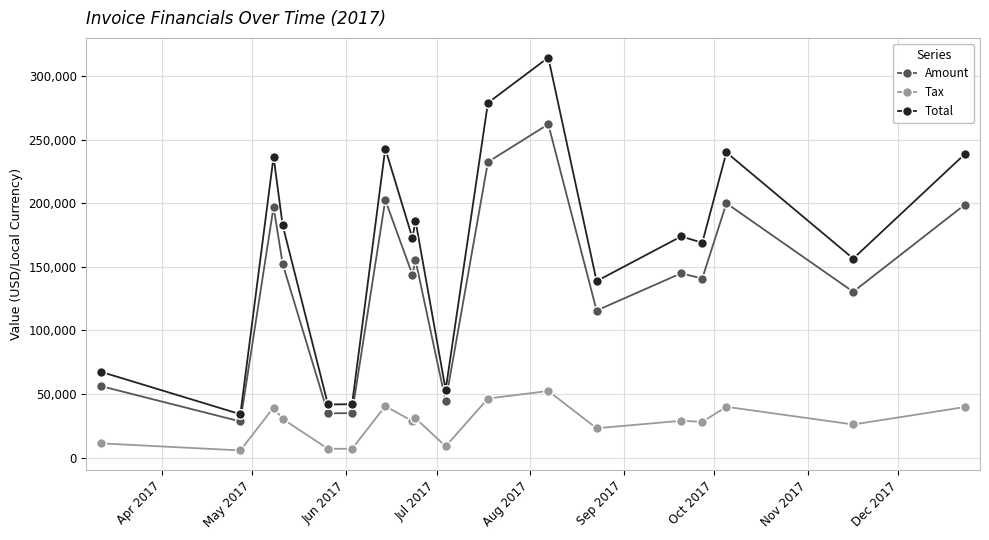

True or false: Tax and Amount cross at least once.

False